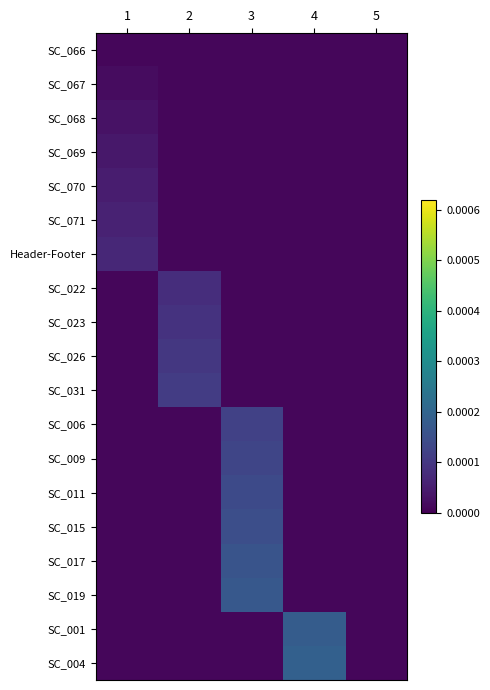

Which series has the largest total across all categories?

SC_004